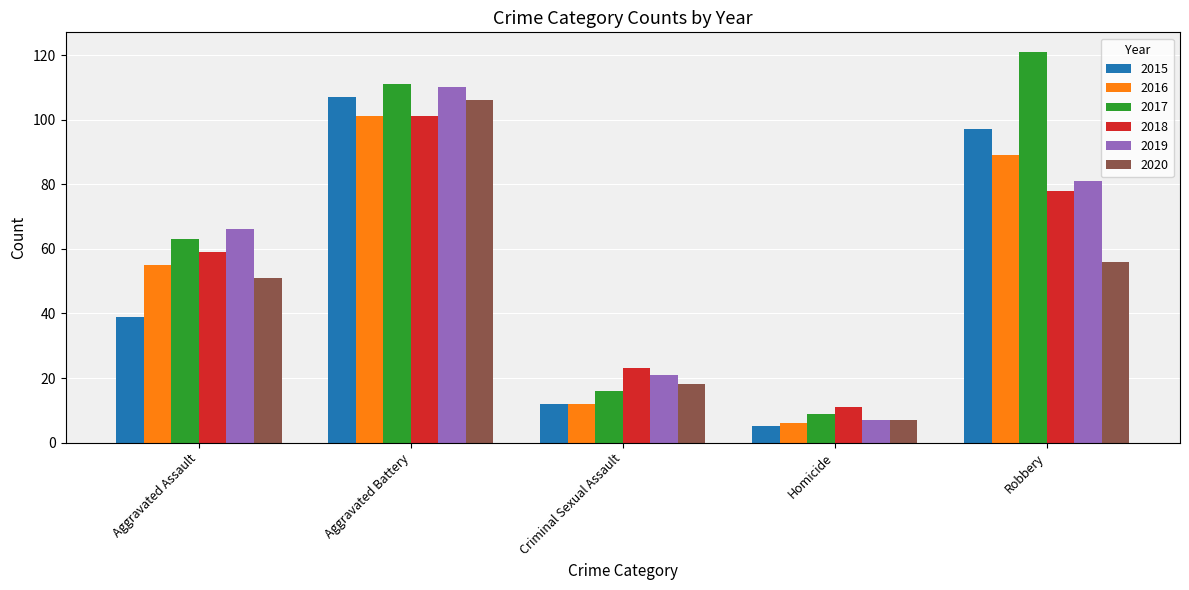

Which series has the widest spread of values?

2017